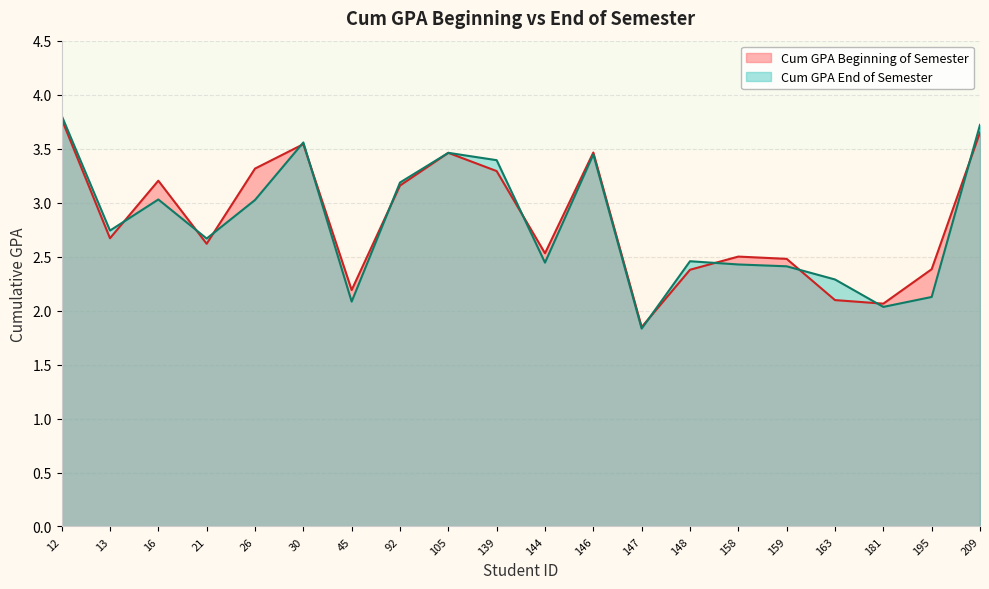

Reading left to right, what are all the values shown in this chart?

Cum GPA Beginning of Semester: 3.8	2.7	3.2	2.6	3.3	3.5	2.2	3.2	3.5	3.3	2.5	3.5	1.8	2.4	2.5	2.5	2.1	2.1	2.4	3.6
Cum GPA End of Semester: 3.8	2.7	3.0	2.7	3.0	3.6	2.1	3.2	3.5	3.4	2.4	3.4	1.8	2.5	2.4	2.4	2.3	2.0	2.1	3.7